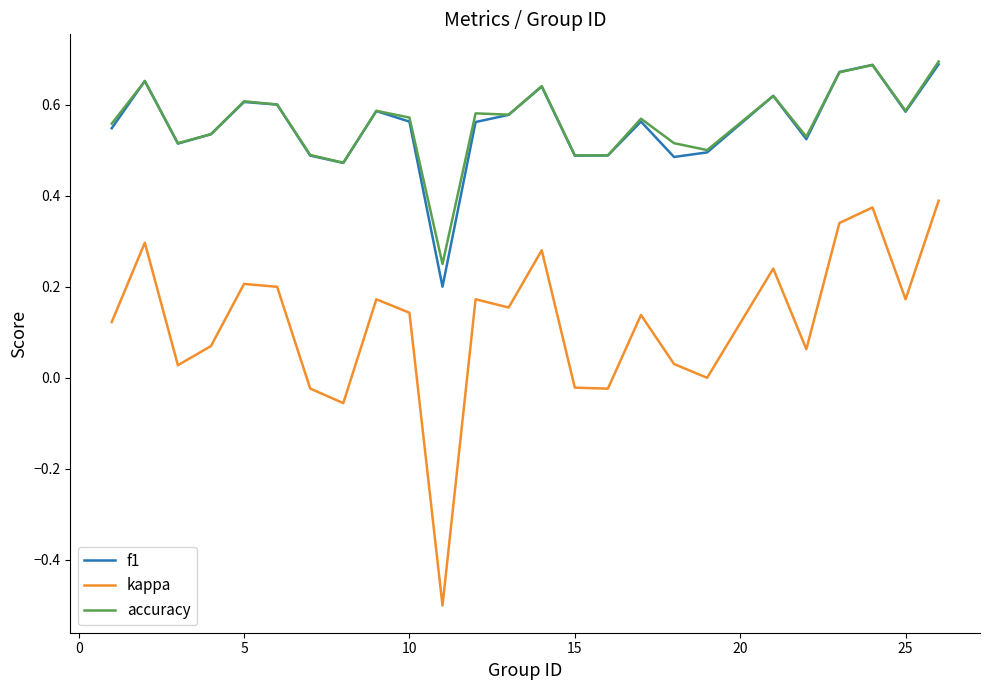

True or false: f1 and kappa cross at least once.

False